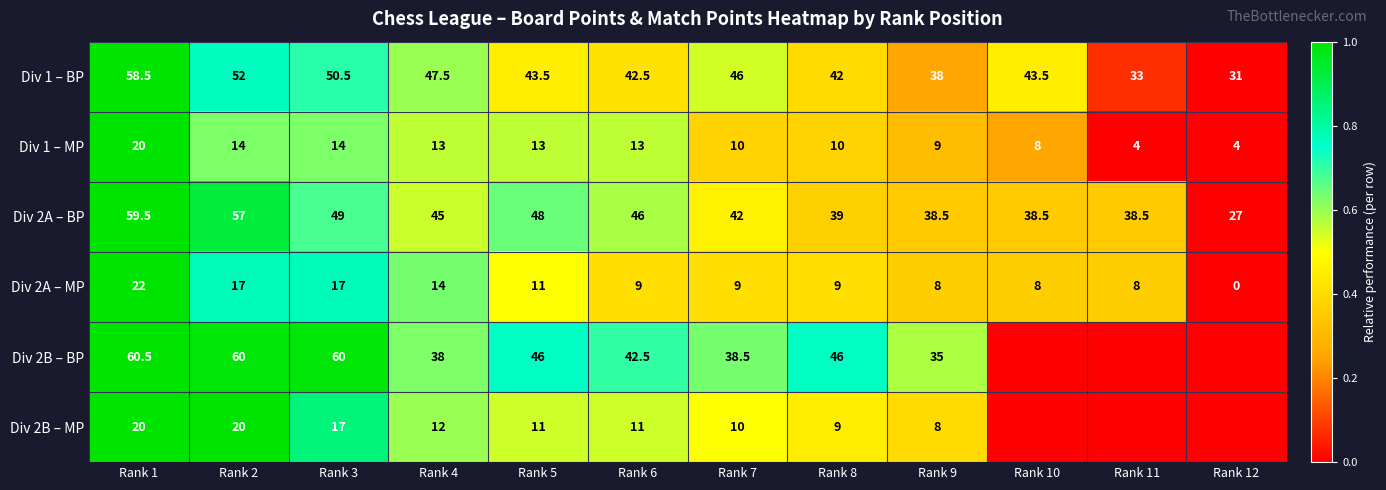

Is the value of Div 2B – MP at Rank 7 greater than the value of Div 2A – MP at Rank 3?

No